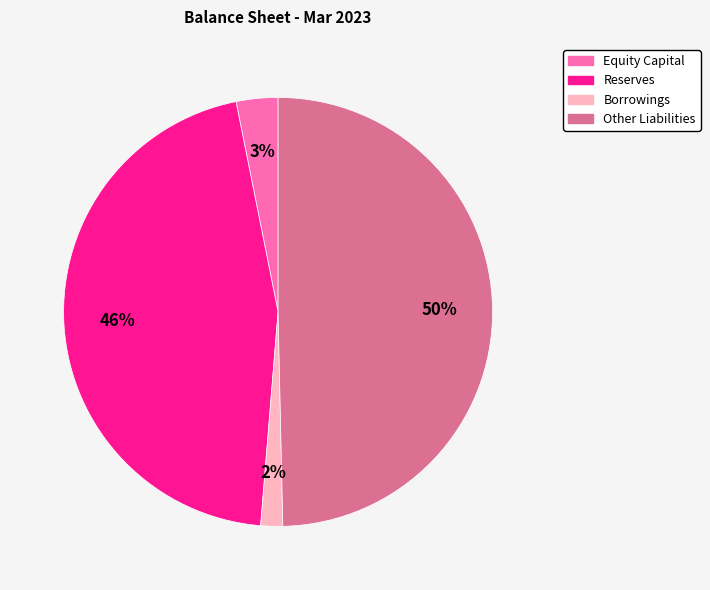

What percentage is the Borrowings slice, to the nearest percent?

2%